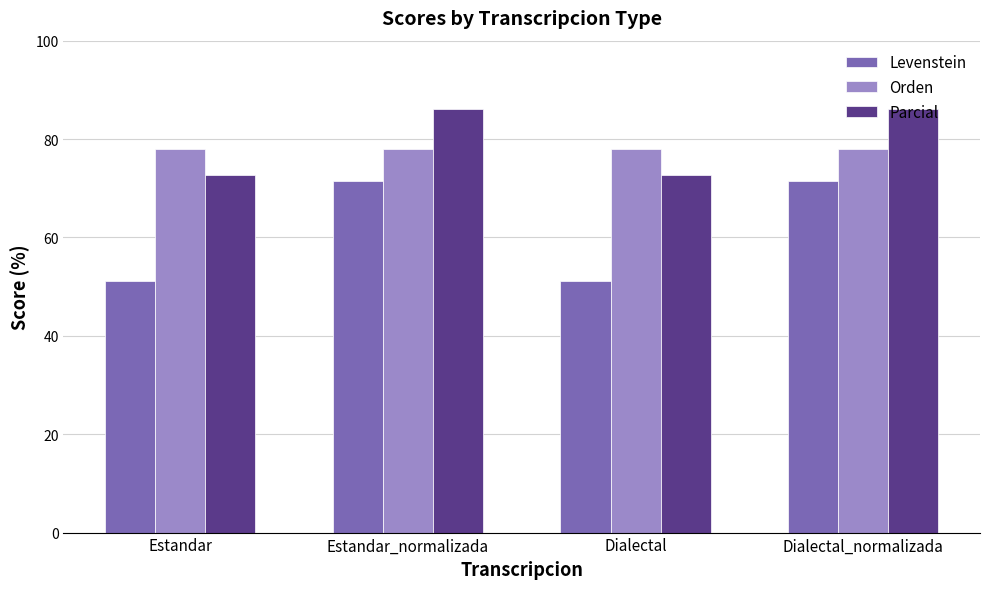

List the series in order of their peak value, highest first.

Parcial, Orden, Levenstein